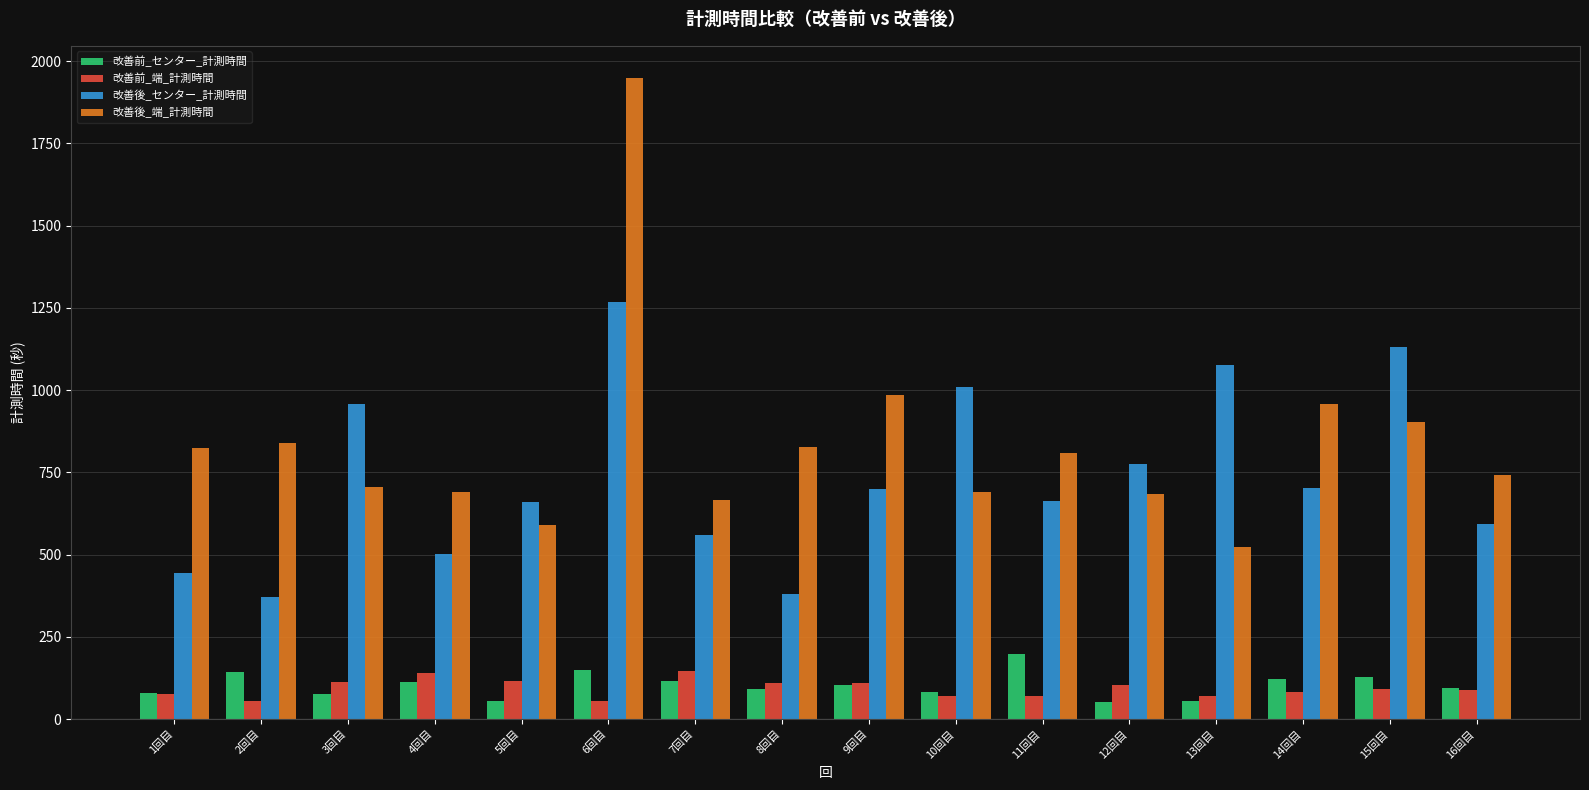

How many values in the 改善後_センター_計測時間 series exceed 699?

8